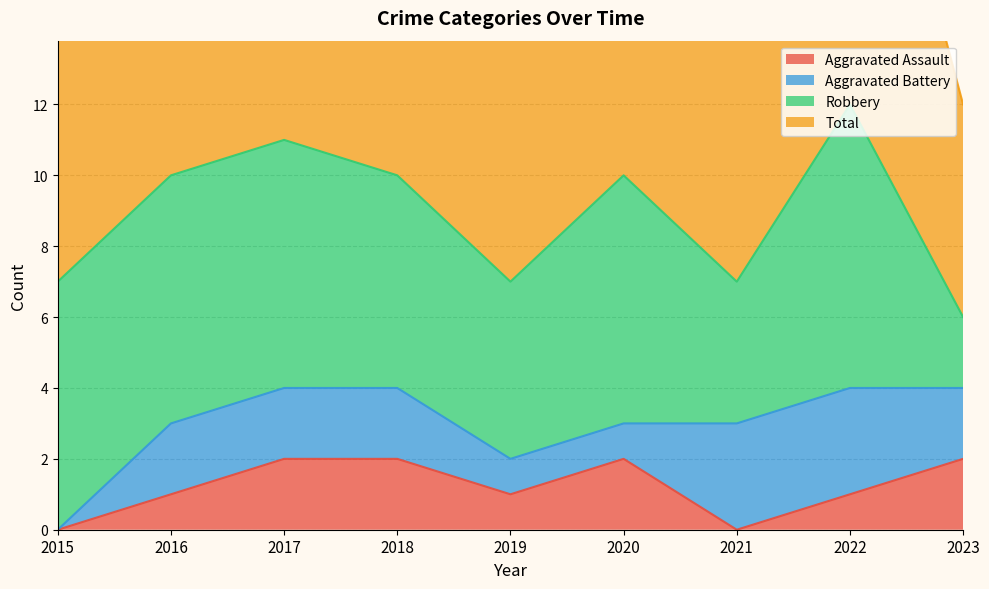

What is the difference between the highest and lowest values at 2023?

4